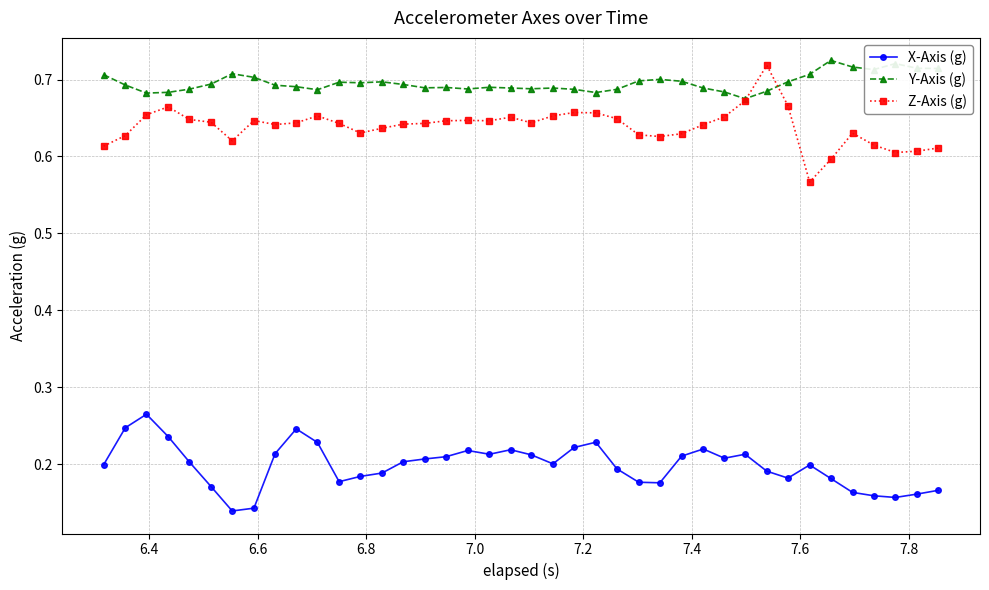

How many Z-Axis (g) values are between 0 and 1?

40